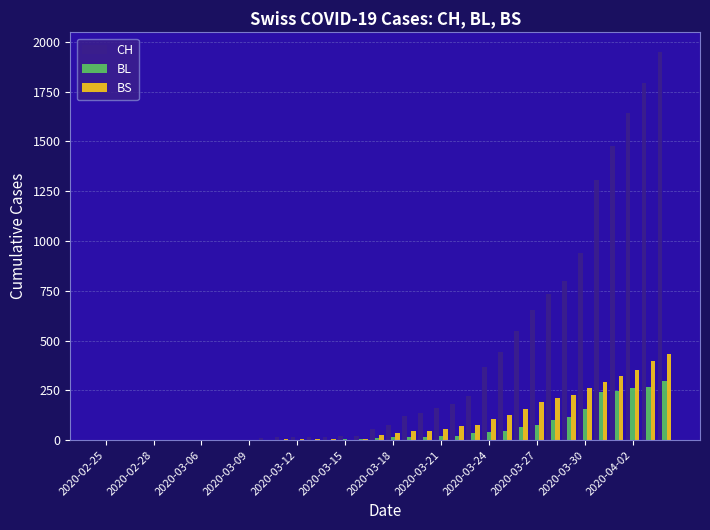

What is the sum of all BL values?

2078